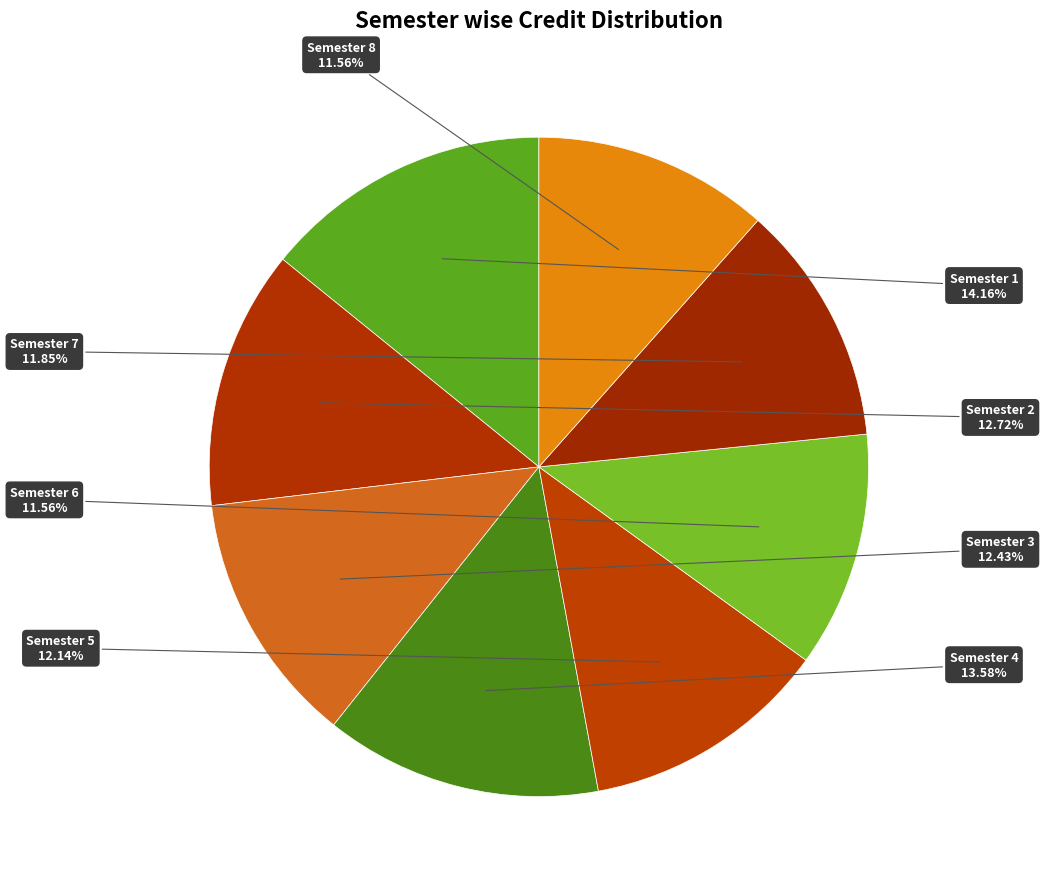

How many slices are in this pie chart?

8